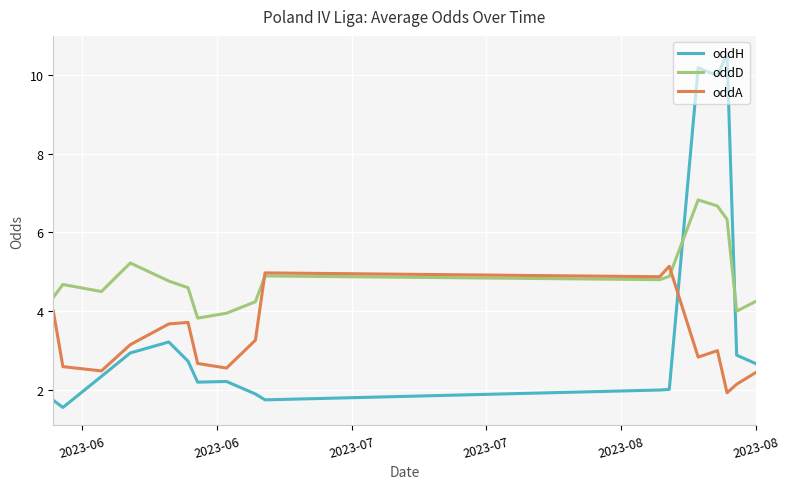

How many intersections are there between oddH and oddA?

1